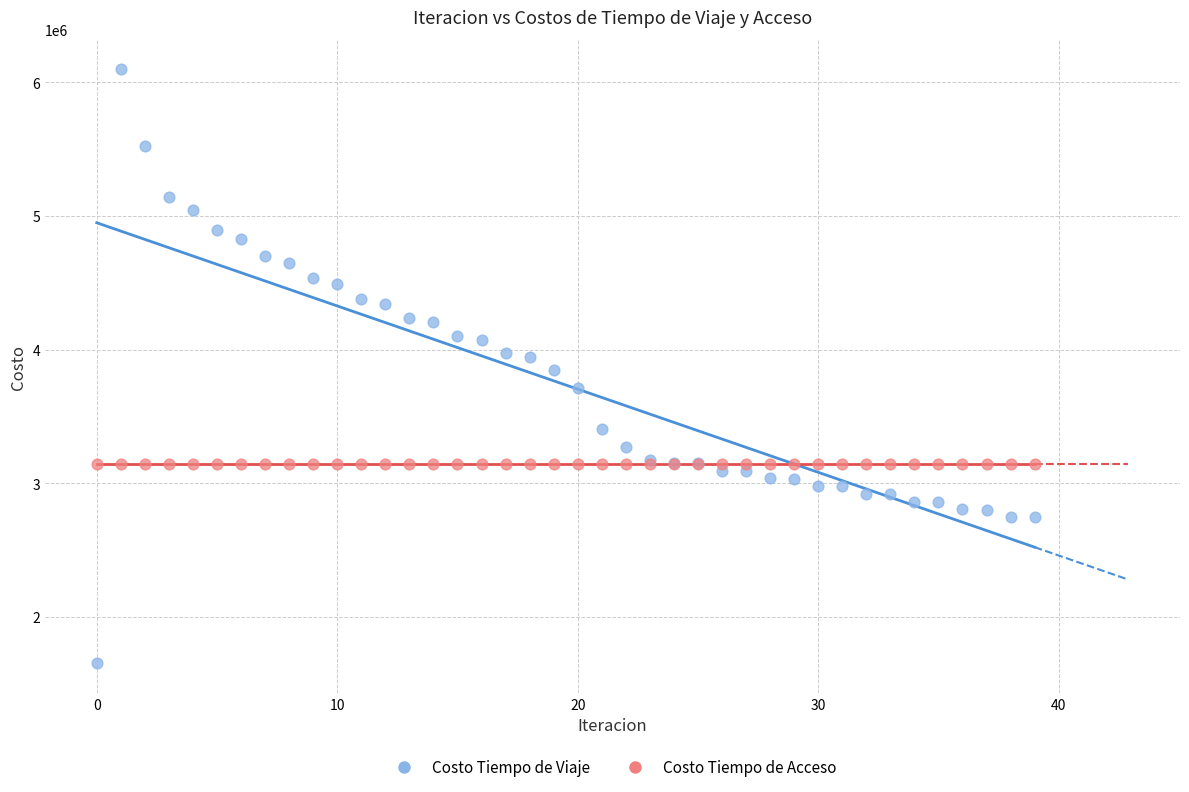

Which series reaches the minimum Y coordinate?

Costo Tiempo de Viaje